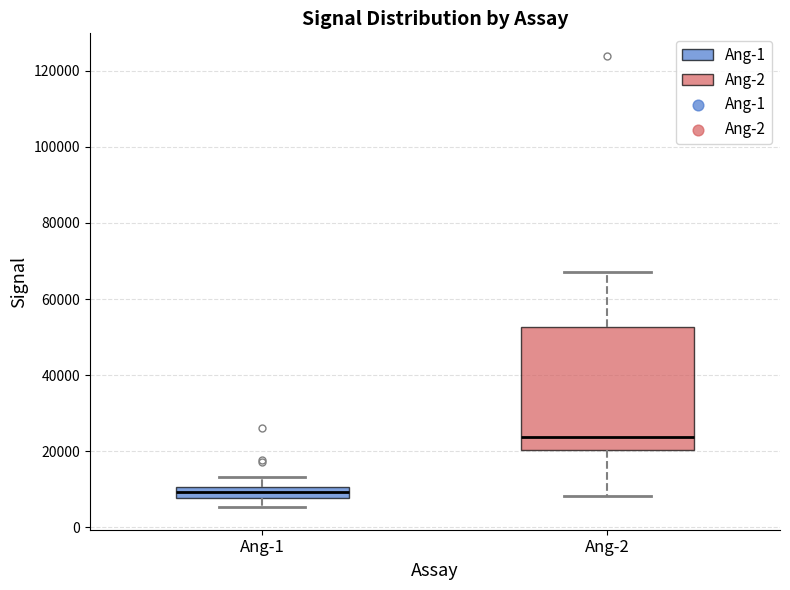

Which box has the lowest median line?

Ang-1